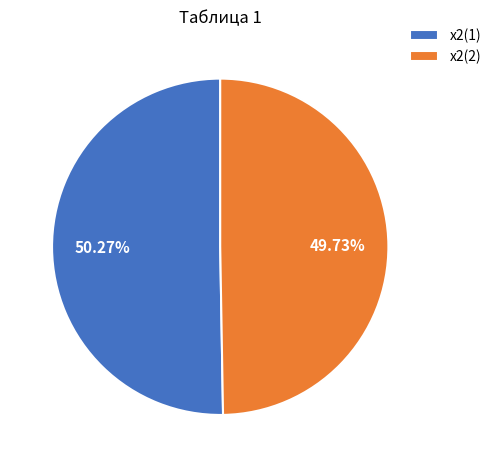

What percentage is the x2(1) slice, to the nearest percent?

50%